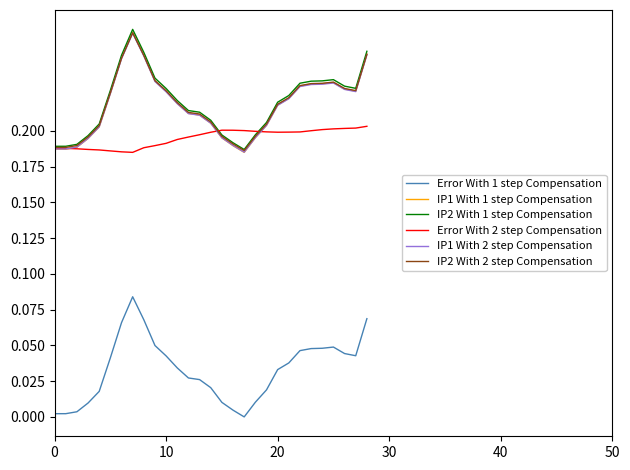

True or false: Error With 1 step Compensation and IP1 With 1 step Compensation cross at least once.

False